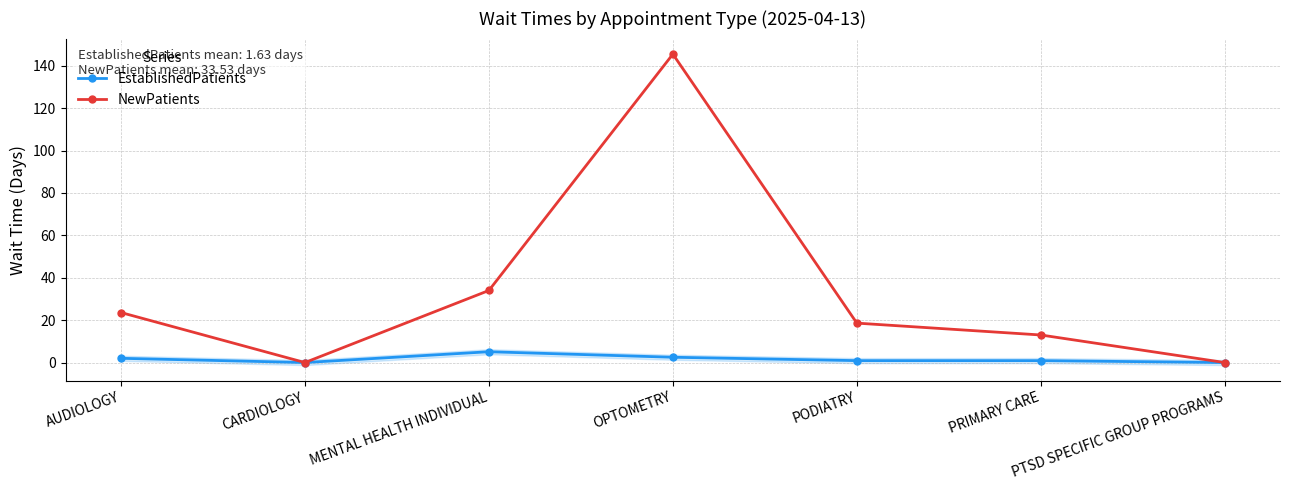

At how many categories does at least one series exceed 99?

1